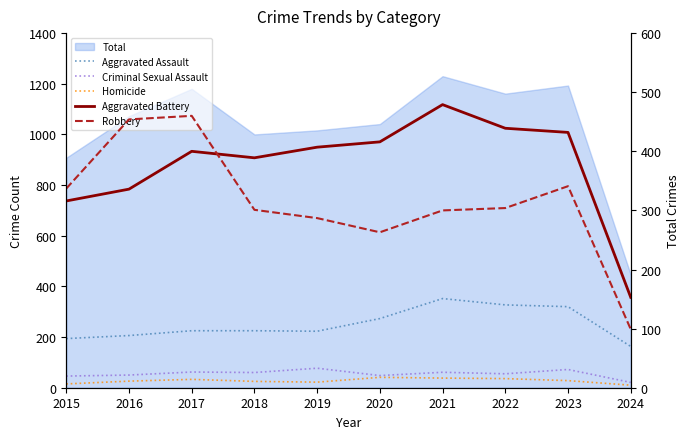

Reading right to left, transcribe all the data shown in this chart.

Aggravated Assault: 2024=163	2023=320	2022=327	2021=352	2020=273	2019=223	2018=225	2017=225	2016=206	2015=194
Criminal Sexual Assault: 2024=21	2023=72	2022=55	2021=61	2020=48	2019=77	2018=60	2017=62	2016=50	2015=46
Homicide: 2024=10	2023=28	2022=36	2021=38	2020=41	2019=22	2018=25	2017=33	2016=26	2015=15
Aggravated Battery: 2024=153	2023=432	2022=439	2021=479	2020=416	2019=407	2018=389	2017=400	2016=336	2015=316
Robbery: 2024=99	2023=341	2022=304	2021=300	2020=263	2019=287	2018=301	2017=460	2016=454	2015=337